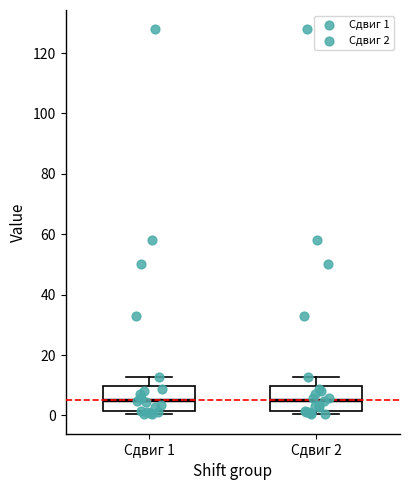

Reading left to right, transcribe this box plot: for each box, give where its median line is, the range the box spans, and where its two whiskers end, as read against the y-axis. The values are not printed on the chart, so give them approximately, as read against the axis.

Сдвиг 1: median 6, box 2 to 10, whiskers 0 to 12
Сдвиг 2: median 6, box 2 to 10, whiskers 0 to 12